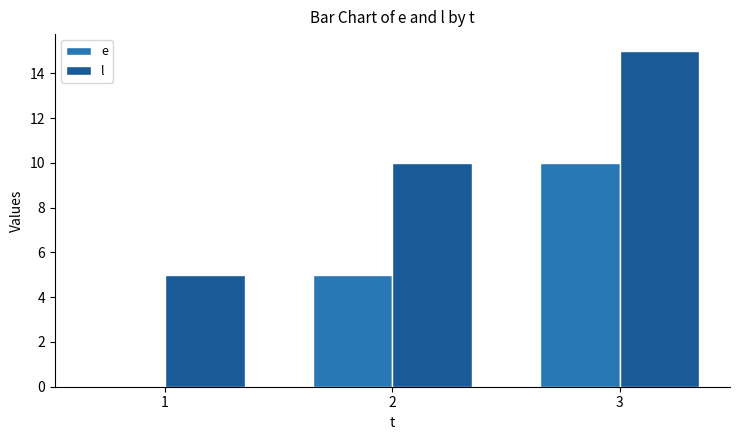

Are the bars grouped side by side (vs. stacked)?

Yes